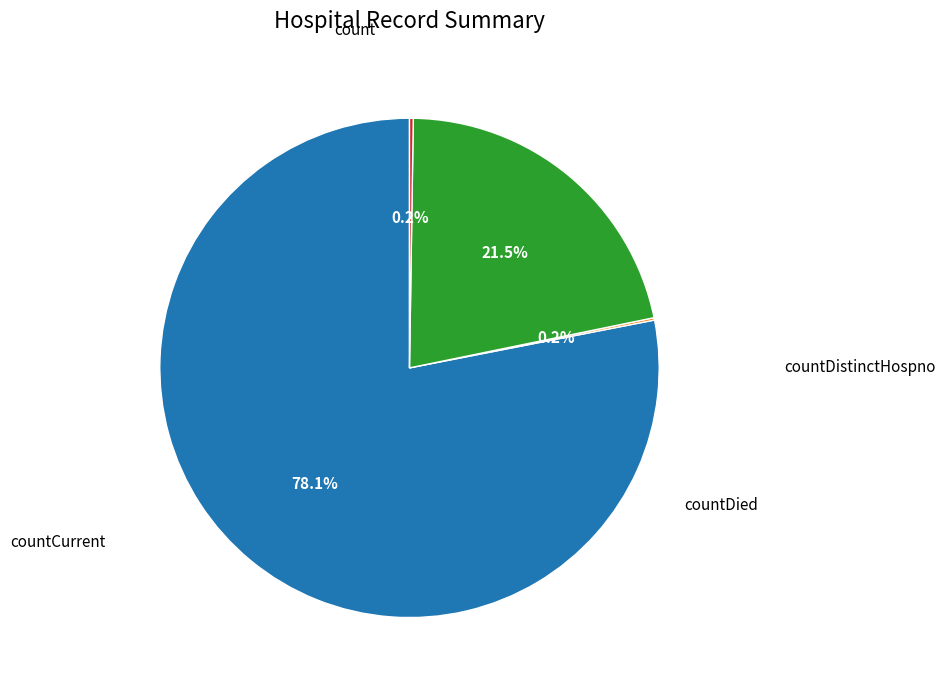

Does any single category account for the majority?

Yes